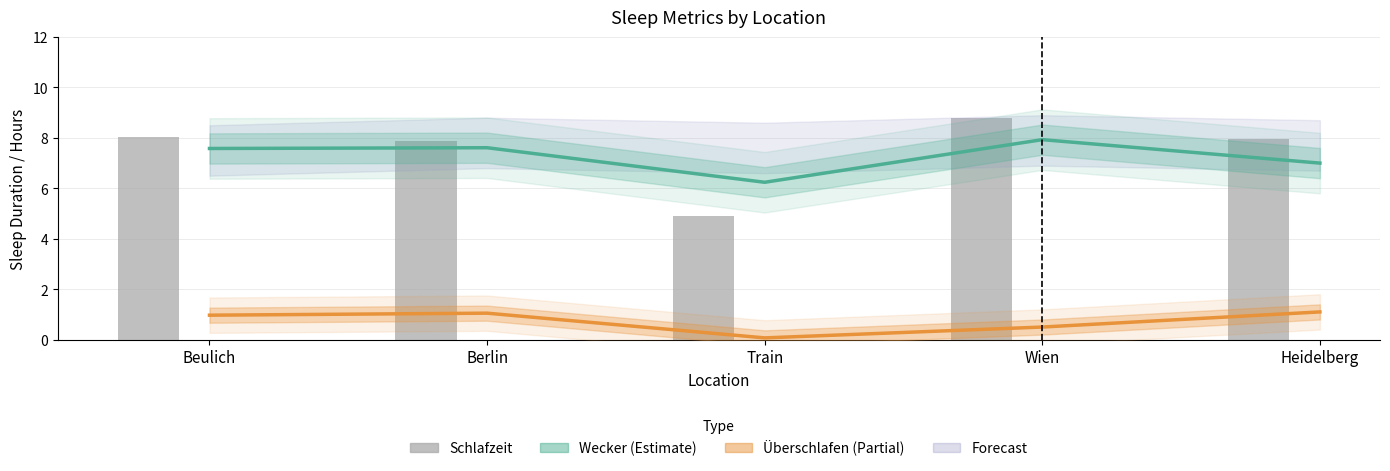

What position from the left is Train?

3